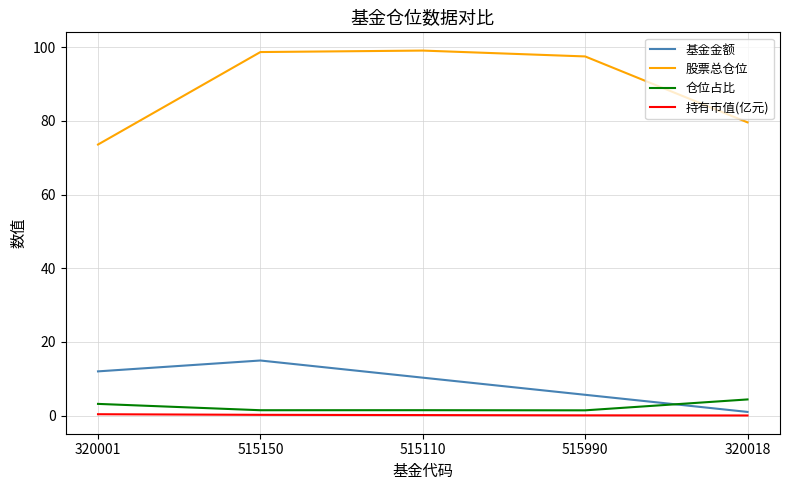

What is the sum of the 股票总仓位 values at 515990 and 320018?

177.2